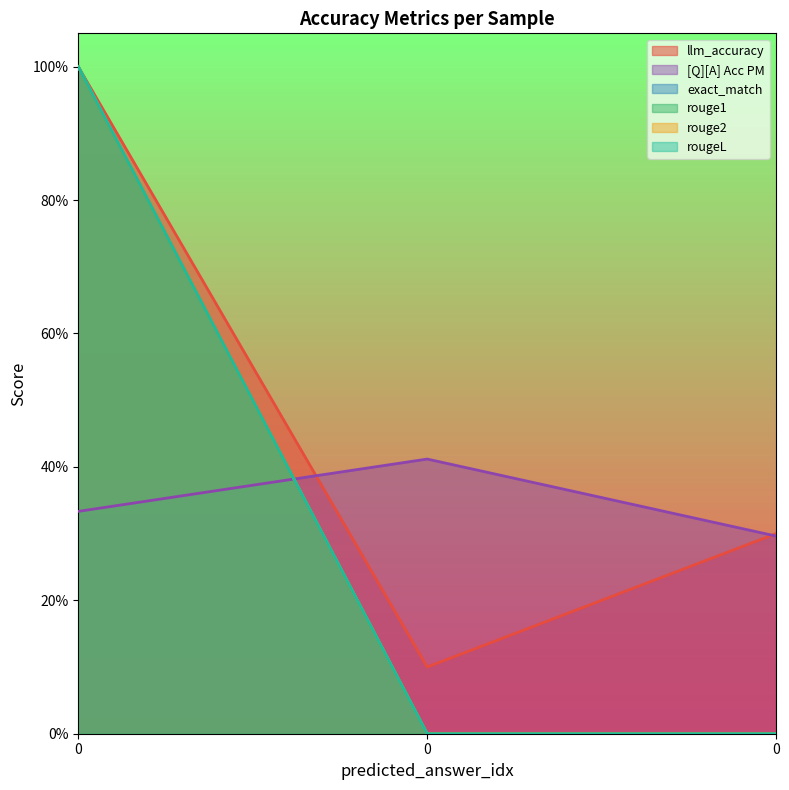

What is the spread (max minus min) of values at 0?

0.7